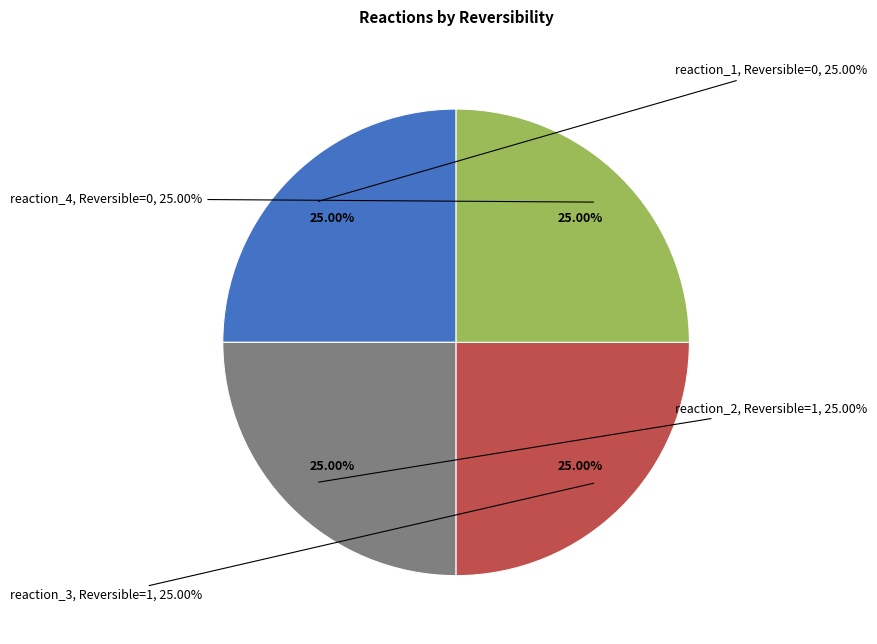

Is the sum of reaction_1 and reaction_4 greater than half?

No